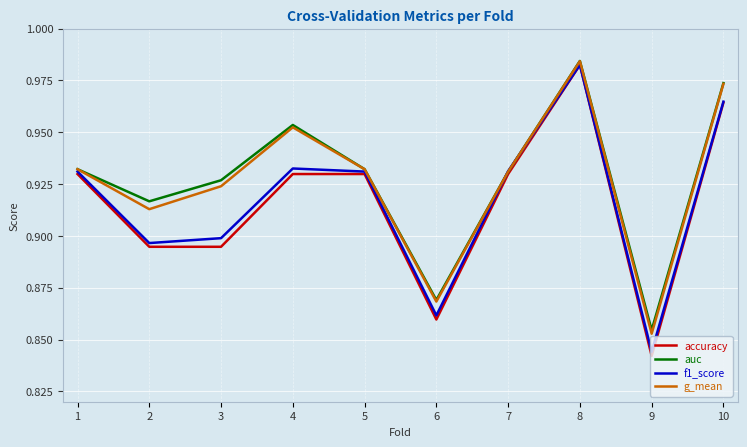

Which label corresponds to the largest value in the chart?

8